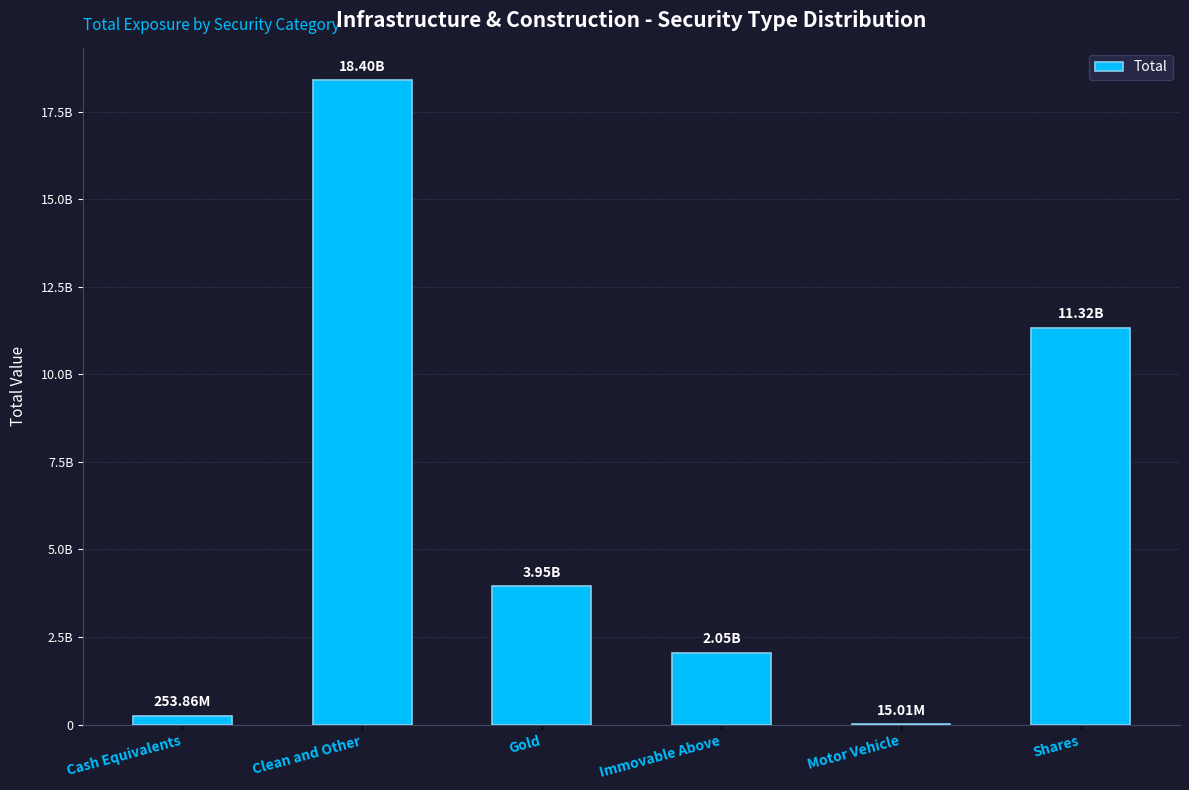

At which label does the data first exceed 3949447040?

Clean and Other